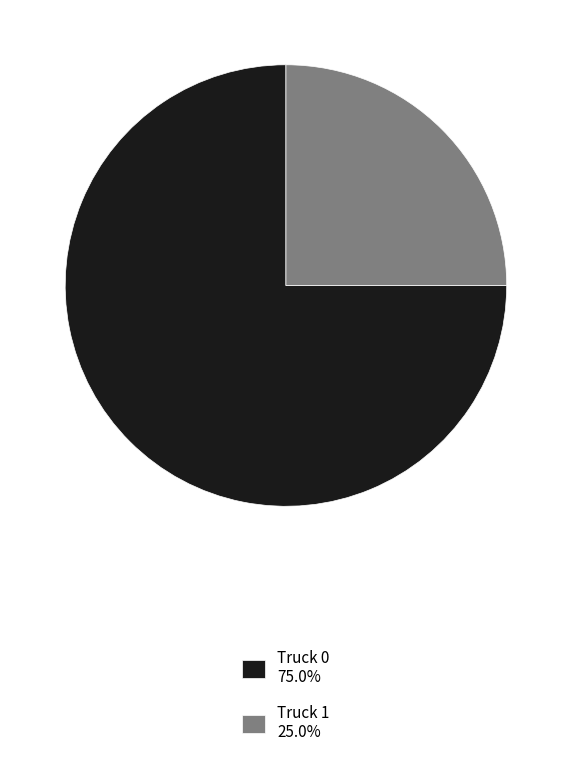

Rank the categories by value from lowest to highest.

Truck 1, Truck 0